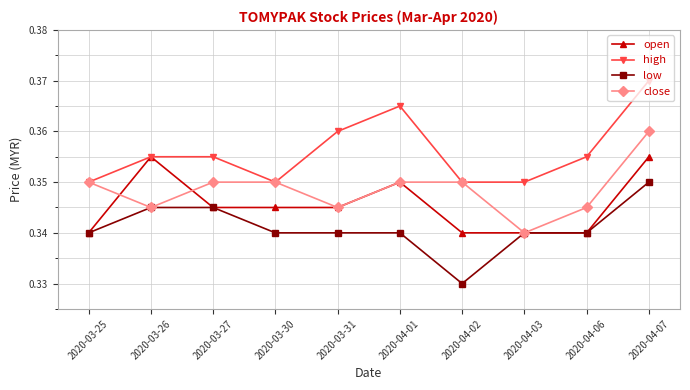

Rank the series by their average value, from highest to lowest.

high, close, open, low